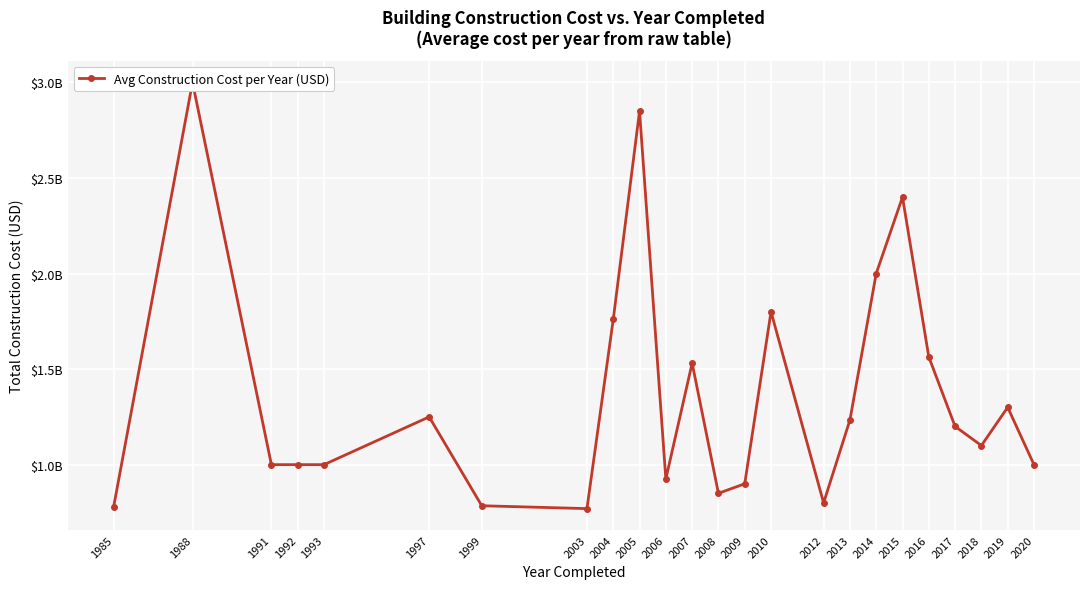

Between 2013 and 2014, which is larger?

2014